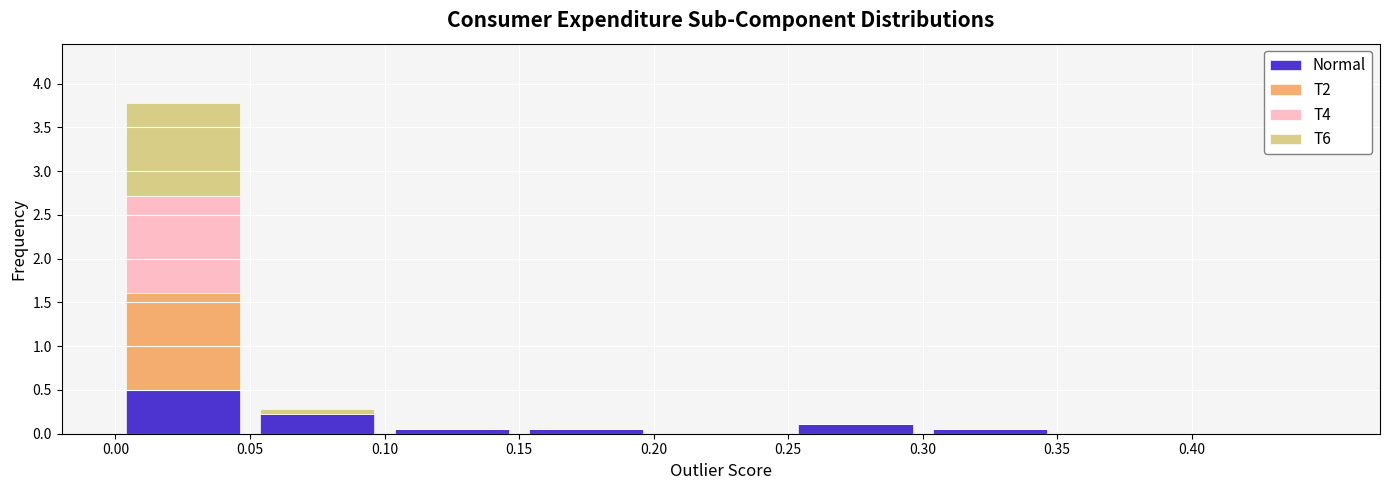

What is the total height of the stacked bar covering 0.25 to 0.30 on the x-axis? The values are not printed on the chart, so give them approximately, as read against the axis.

0.10